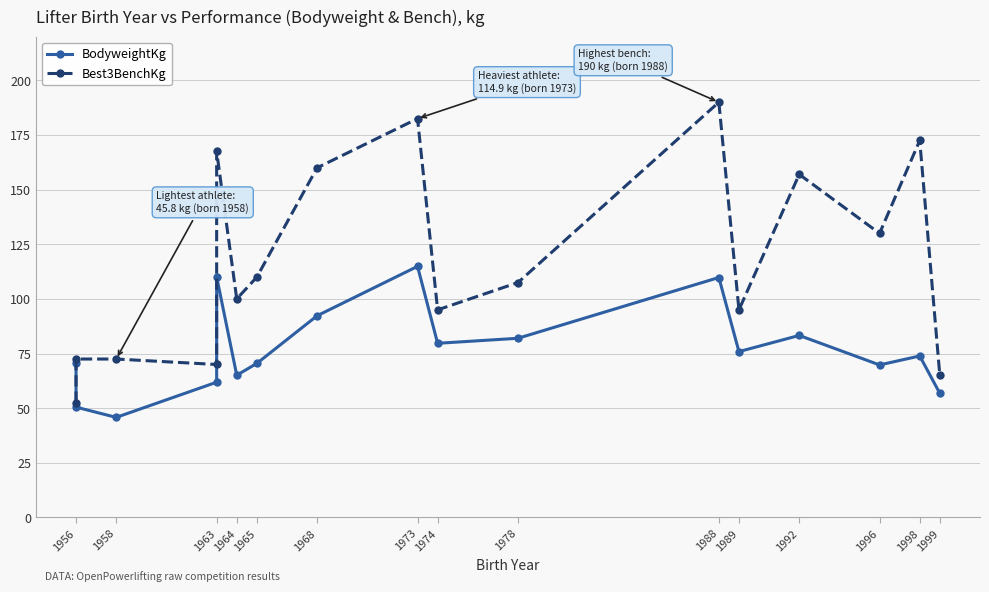

At 1956, list the series in order from smallest to largest.

Best3BenchKg, BodyweightKg